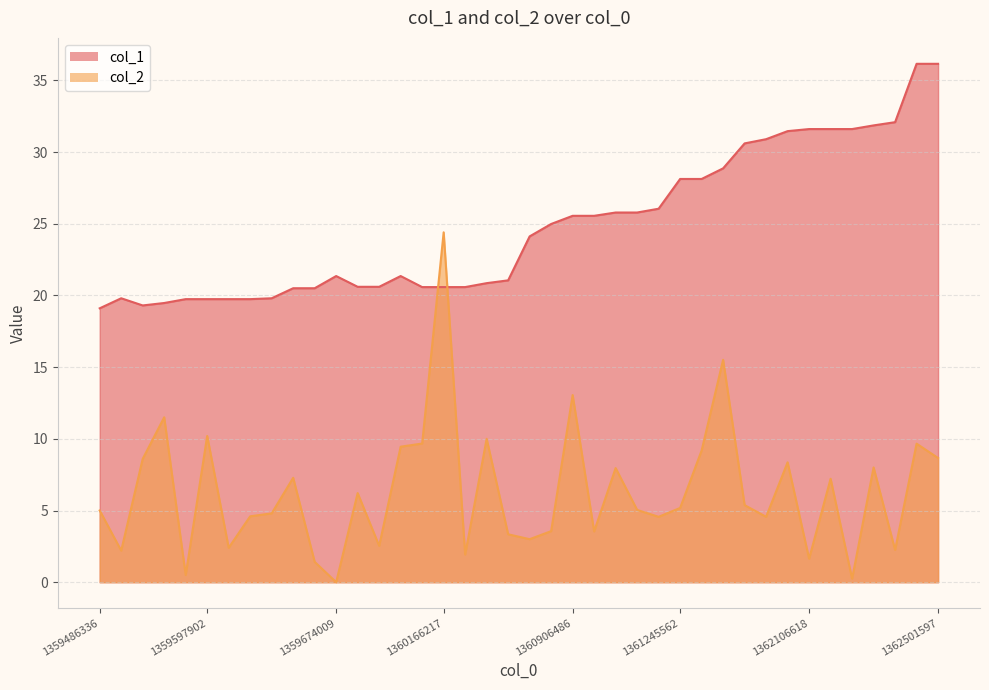

Reading left to right, transcribe all the data shown in this chart.

col_1: 1359486336=19.1	1359571257=19.8	1359575169=19.3	1359582992=19.5	1359582992=19.7	1359597902=19.7	1359607503=19.7	1359650557=19.7	1359650558=19.8	1359655134=20.5	1359674008=20.5	1359674009=21.4	1359732023=20.6	1359742397=20.6	1359742399=21.4	1360036501=20.6	1360166217=20.6	1360197627=20.6	1360385618=20.9	1360458368=21.1	1360732984=24.1	1360873978=25.0	1360906486=25.6	1360906581=25.6	1360906583=25.8	1360906932=25.8	1361148911=26.0	1361245562=28.1	1361296226=28.1	1361387680=28.9	1361597529=30.6	1361926711=30.9	1362106616=31.5	1362106618=31.6	1362114346=31.6	1362114529=31.6	1362114530=31.9	1362114531=32.1	1362449717=36.1	1362501597=36.1
col_2: 1359486336=5.0	1359571257=2.2	1359575169=8.6	1359582992=11.5	1359582992=0.5	1359597902=10.2	1359607503=2.4	1359650557=4.6	1359650558=4.8	1359655134=7.3	1359674008=1.4	1359674009=0.0	1359732023=6.2	1359742397=2.5	1359742399=9.4	1360036501=9.7	1360166217=24.4	1360197627=1.9	1360385618=10.0	1360458368=3.3	1360732984=3.0	1360873978=3.6	1360906486=13.1	1360906581=3.5	1360906583=8.0	1360906932=5.0	1361148911=4.6	1361245562=5.2	1361296226=9.2	1361387680=15.5	1361597529=5.4	1361926711=4.6	1362106616=8.4	1362106618=1.6	1362114346=7.2	1362114529=0.2	1362114530=8.0	1362114531=2.2	1362449717=9.7	1362501597=8.7